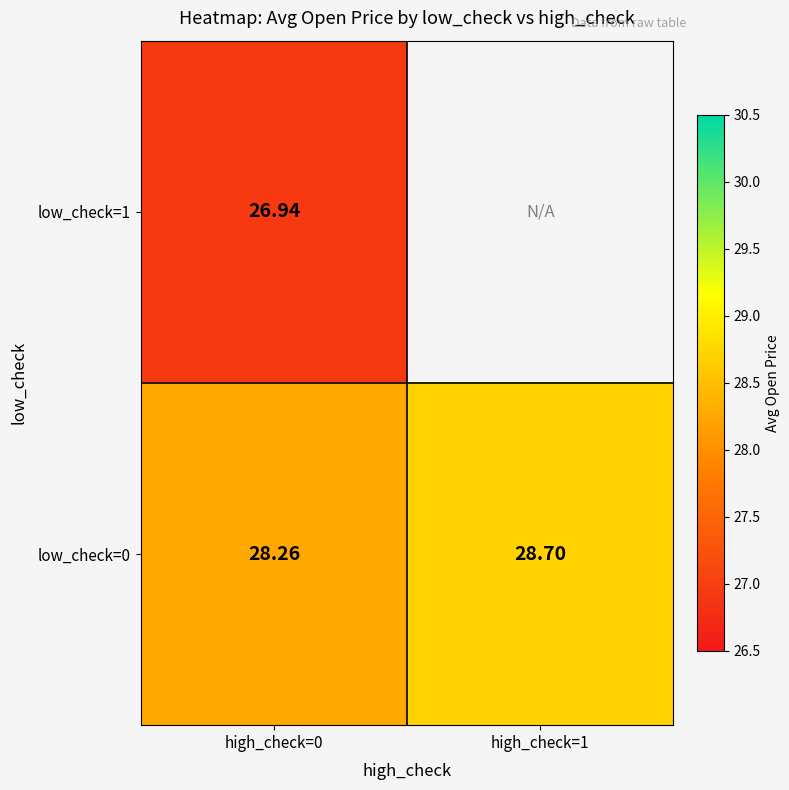

At which label is low_check=0 closest to 28?

high_check=0